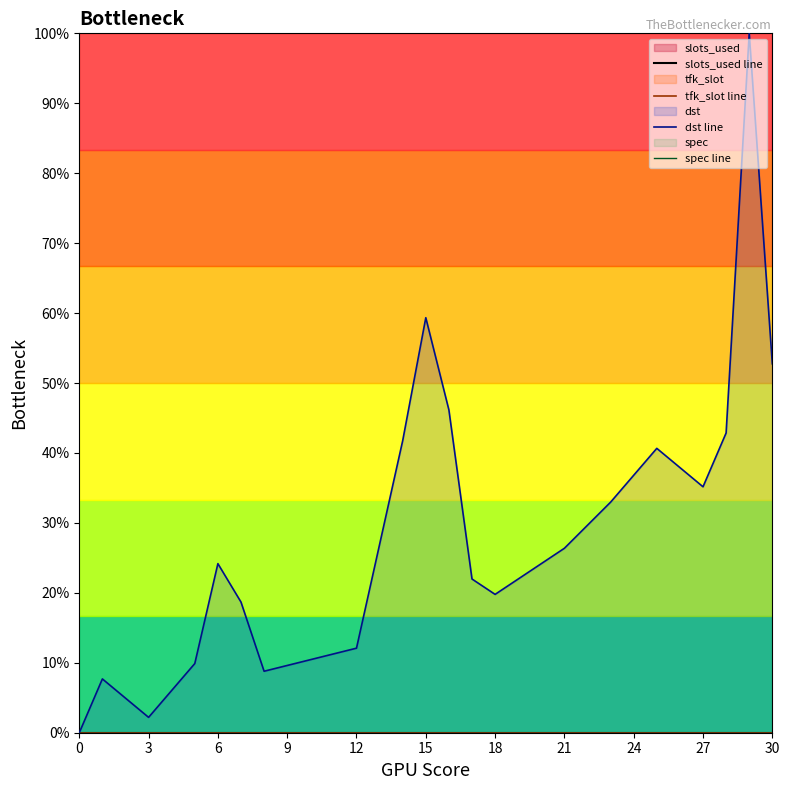

Between 9 and 18, which series saw the biggest shift?

dst line